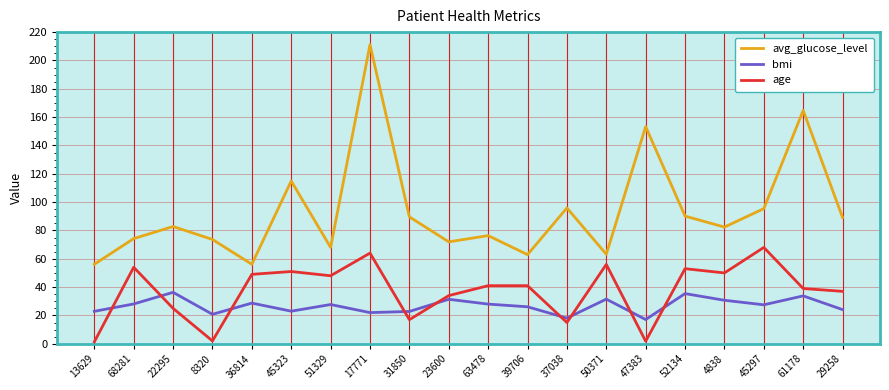

What position from the right is 4838?

4